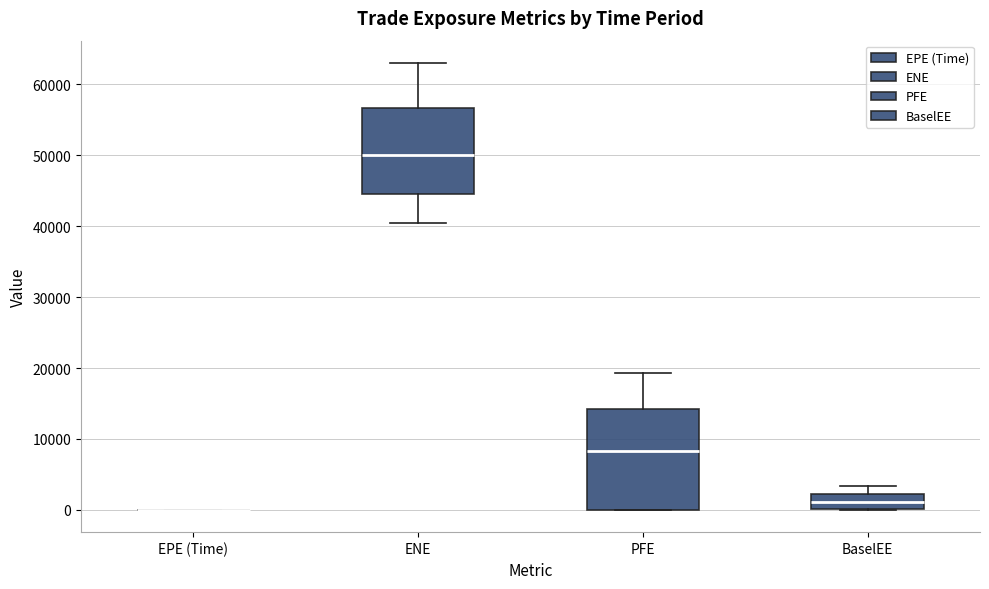

Reading left to right, transcribe this box plot: for each box, give where its median line is, the range the box spans, and where its two whiskers end, as read against the y-axis. The values are not printed on the chart, so give them approximately, as read against the axis.

EPE (Time): box collapsed to a line at 0, whiskers 0 to 0
ENE: median 50000, box 45000 to 57000, whiskers 40000 to 63000
PFE: median 8000, box 0 to 14000, whiskers 0 to 19000
BaselEE: median 1000, box 0 to 2000, whiskers 0 to 3000